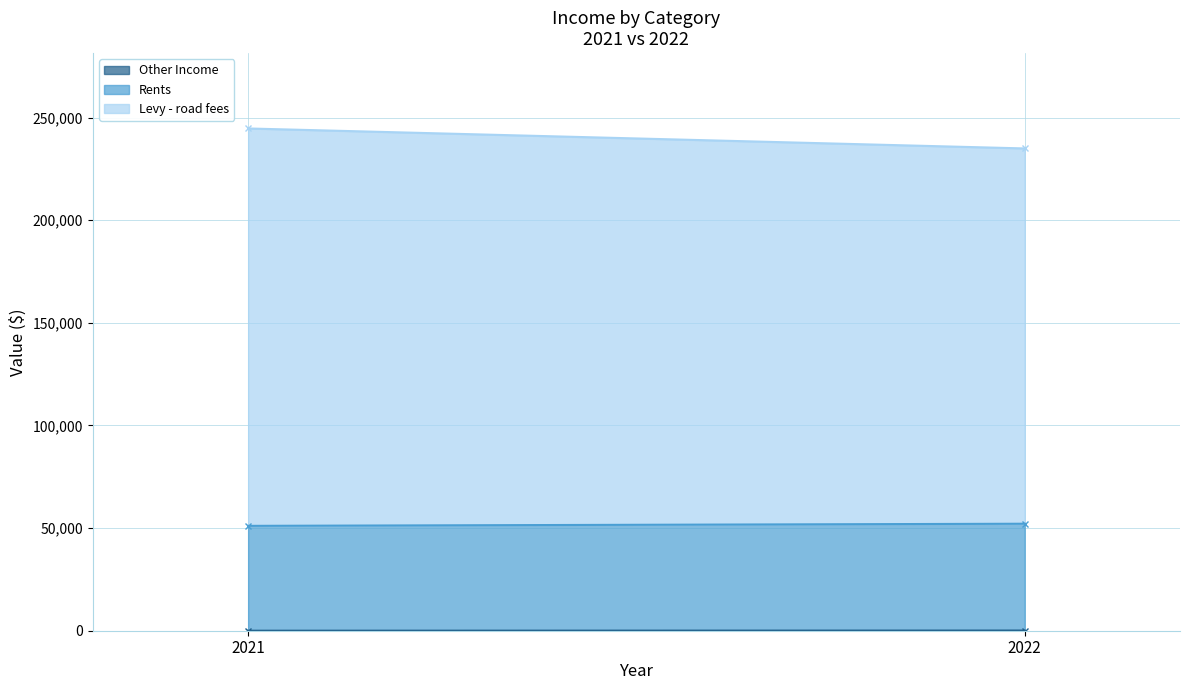

What are all the series names shown in the legend?

Other Income, Rents, Levy - road fees